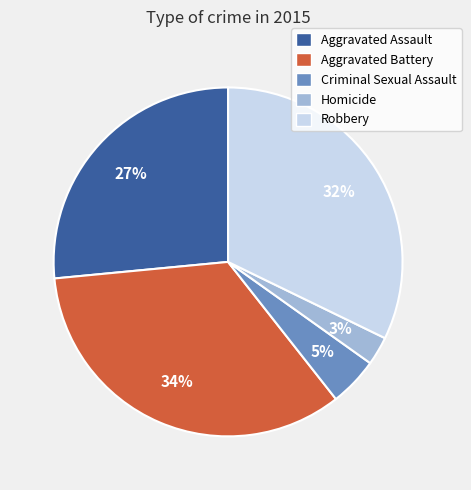

Which slice is the smallest?

Homicide